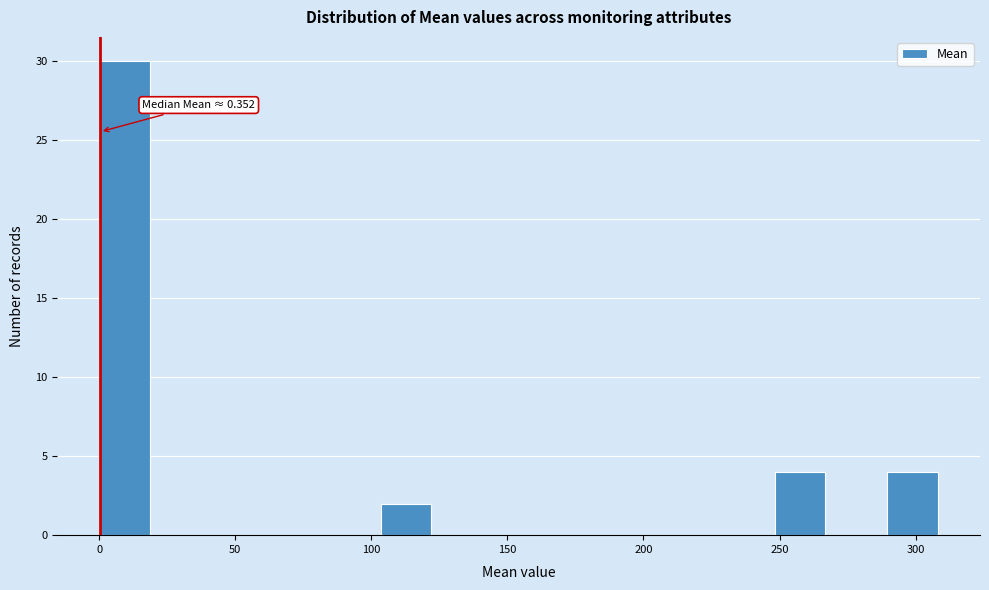

Over which range of the x-axis is the bar tallest?

0 to 20